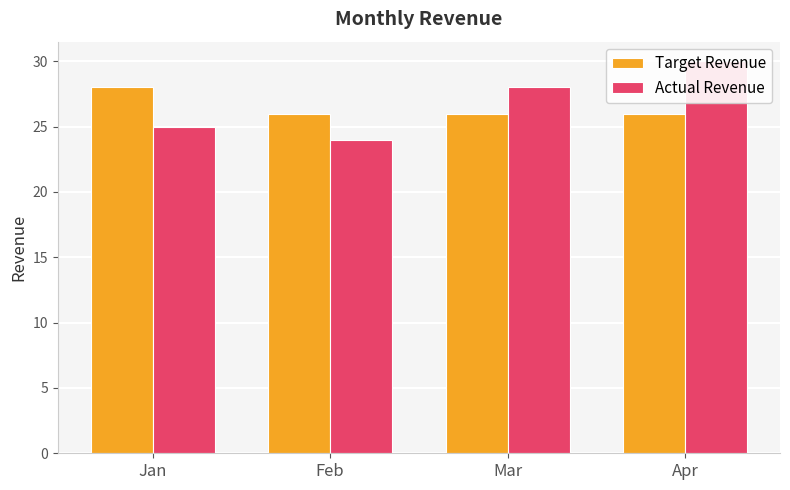

At how many categories does at least one series exceed 25?

4